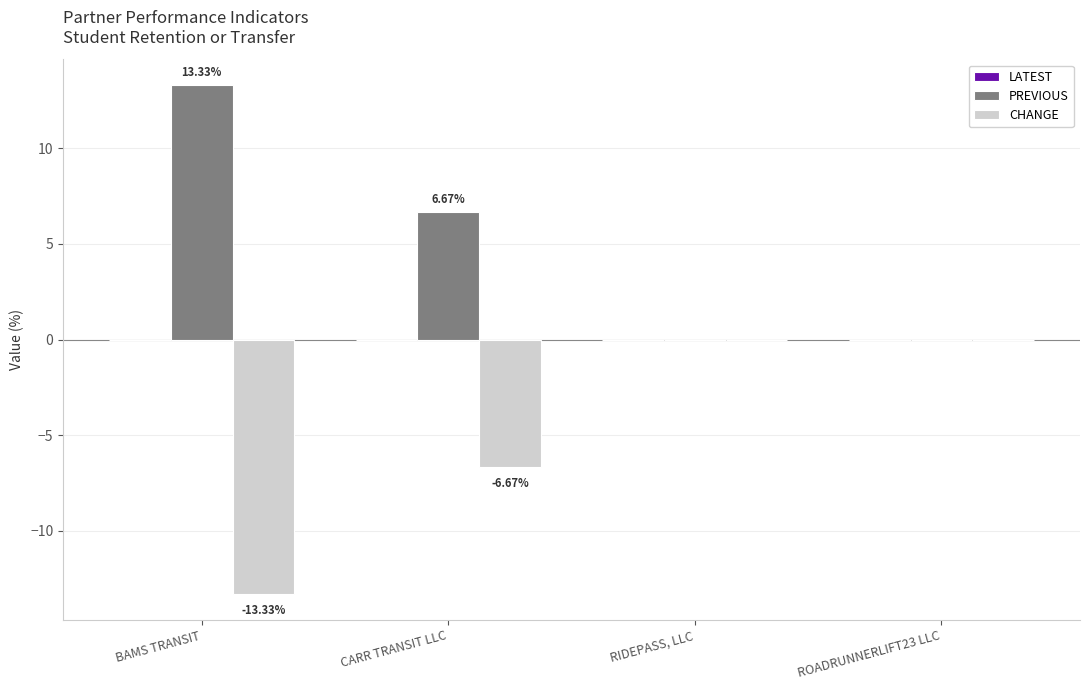

At which category does the chart reach its peak across all series?

BAMS TRANSIT